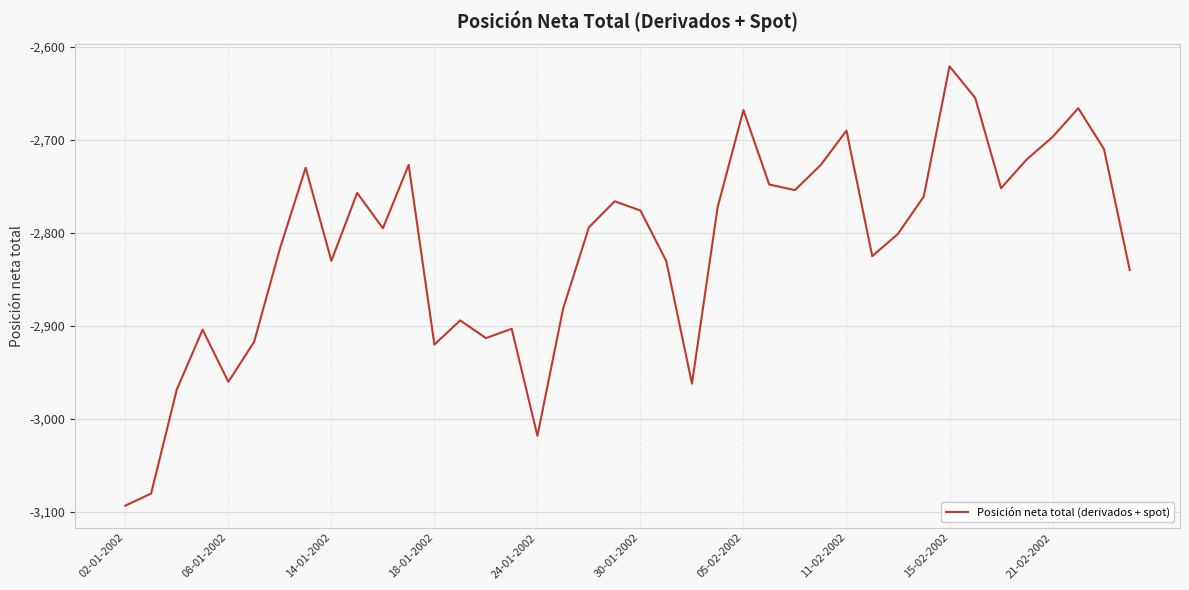

True or false: the data has more than 2 interior local peaks.

True